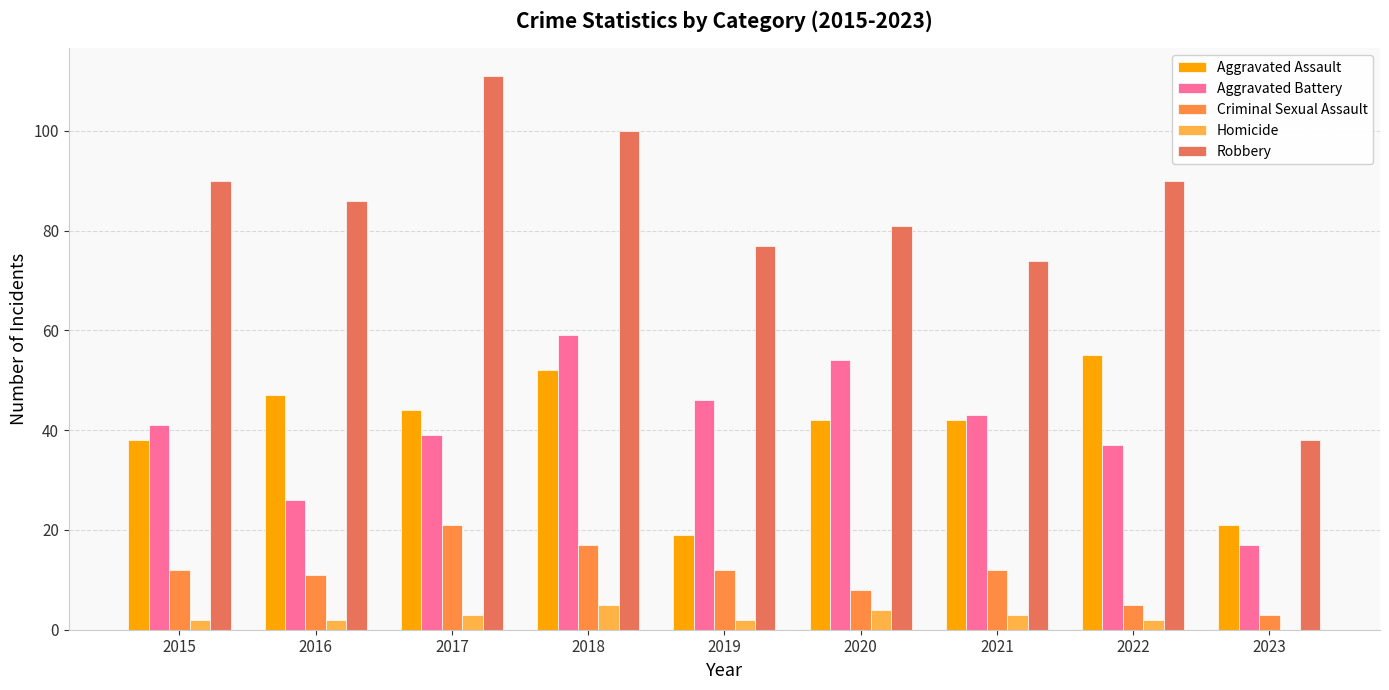

True or false: Aggravated Assault has a value of 38 at 2022.

False